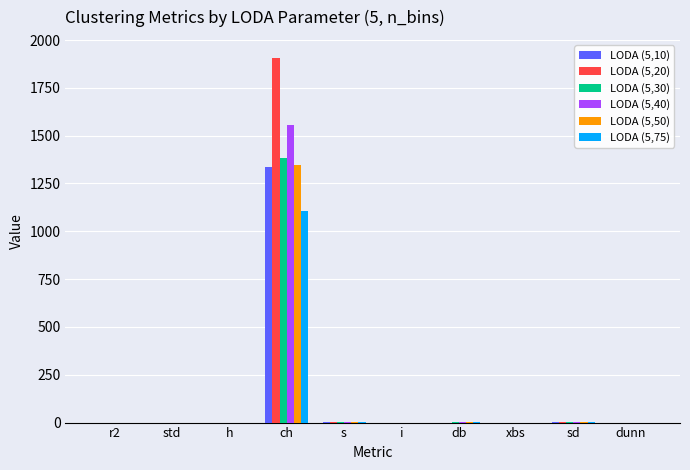

At which category is the sum across all series the highest?

ch